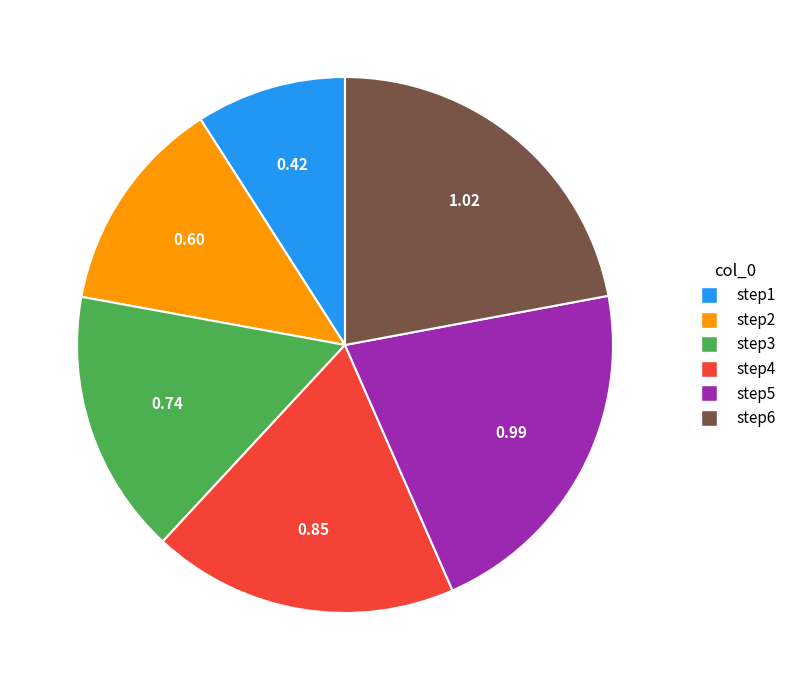

Count the number of slices in the pie.

6